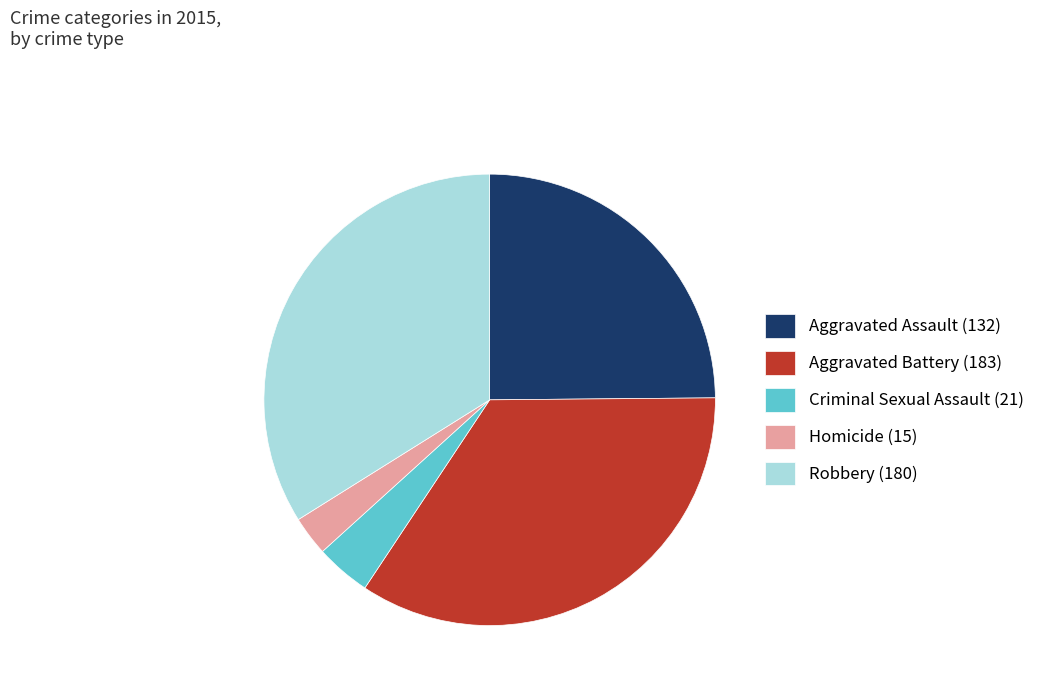

Do Aggravated Assault and Aggravated Battery together represent more than half of the pie?

Yes